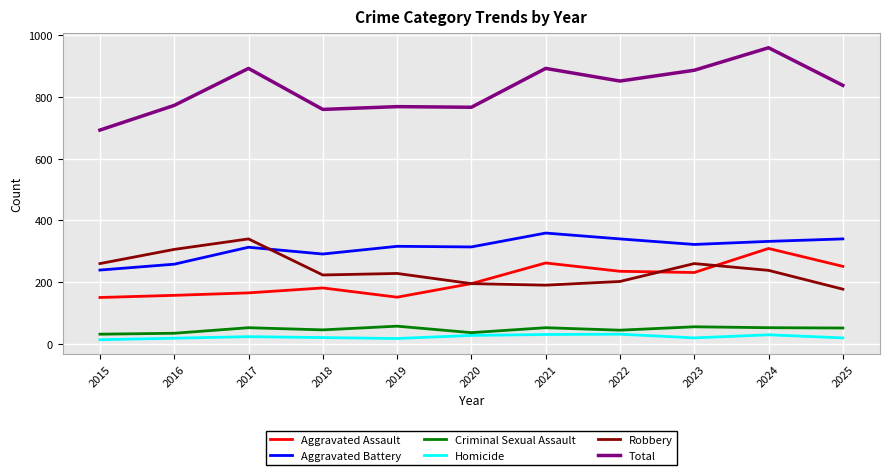

Which series has the widest spread of values?

Total